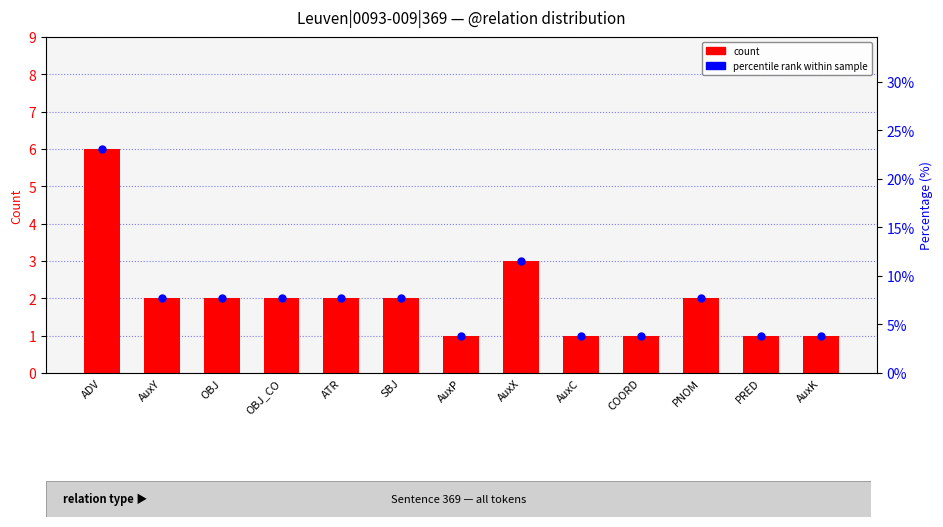

At how many categories does at least one series exceed 11?

2